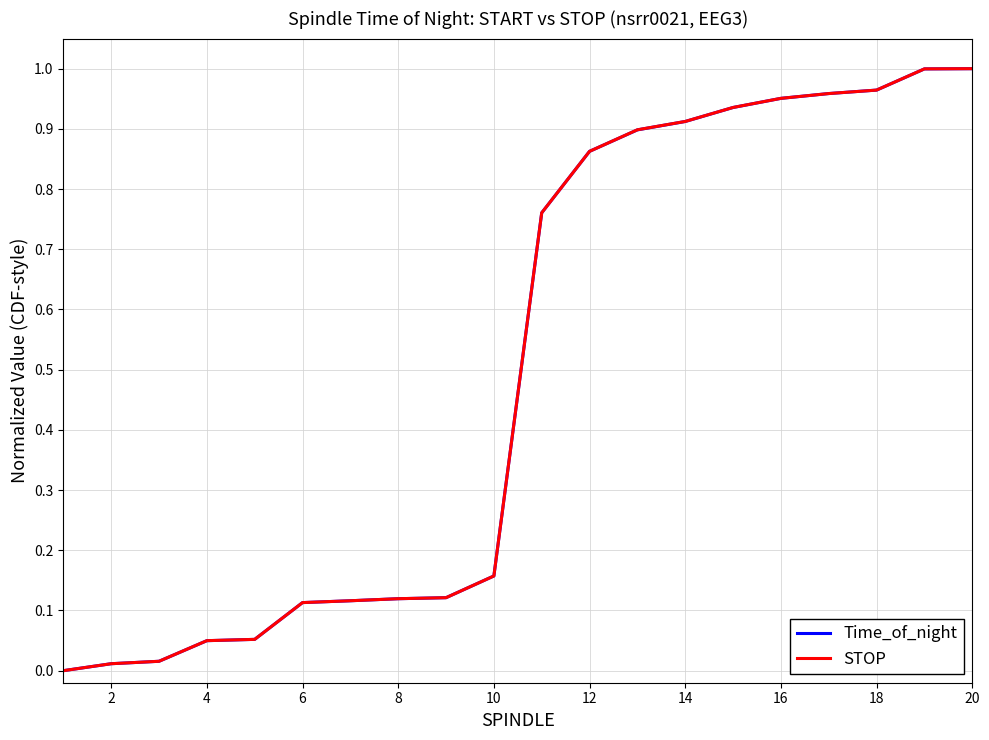

What are all the series names shown in the legend?

Time_of_night, STOP